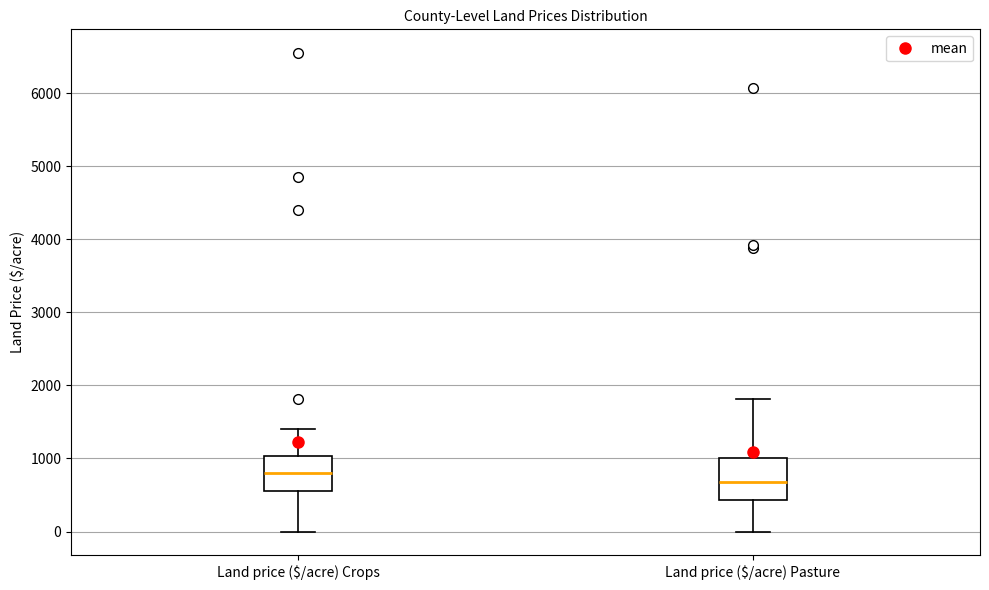

Reading left to right, read every box against the y-axis: the position of its median line, the range the box covers, and the ends of its whiskers. The values are not printed on the chart, so give them approximately, as read against the axis.

Land price ($/acre) Crops: median 800, box 600 to 1000, whiskers 0 to 1400
Land price ($/acre) Pasture: median 700, box 400 to 1000, whiskers 0 to 1800